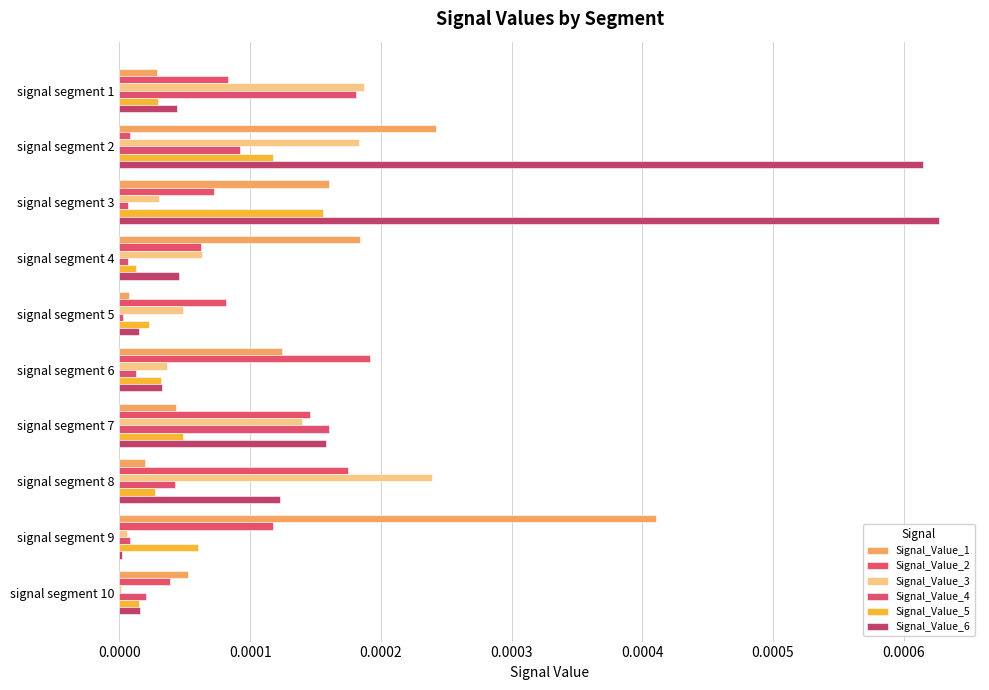

Count the number of categories in the chart.

10